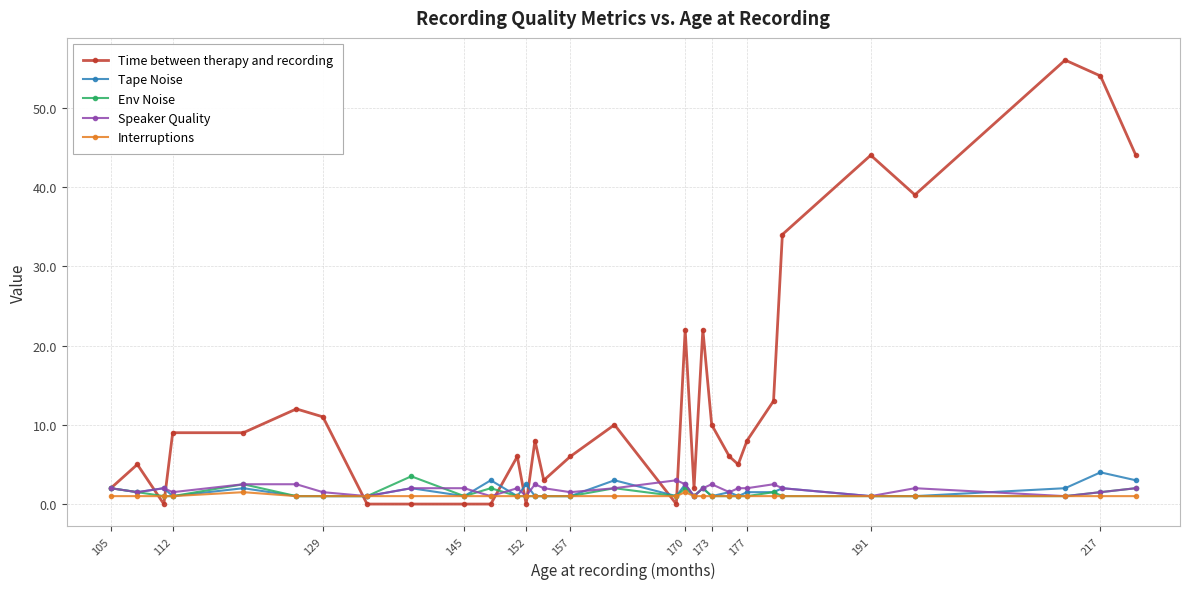

After their last crossing, which series has the higher values: Time between therapy and recording or Interruptions?

Time between therapy and recording